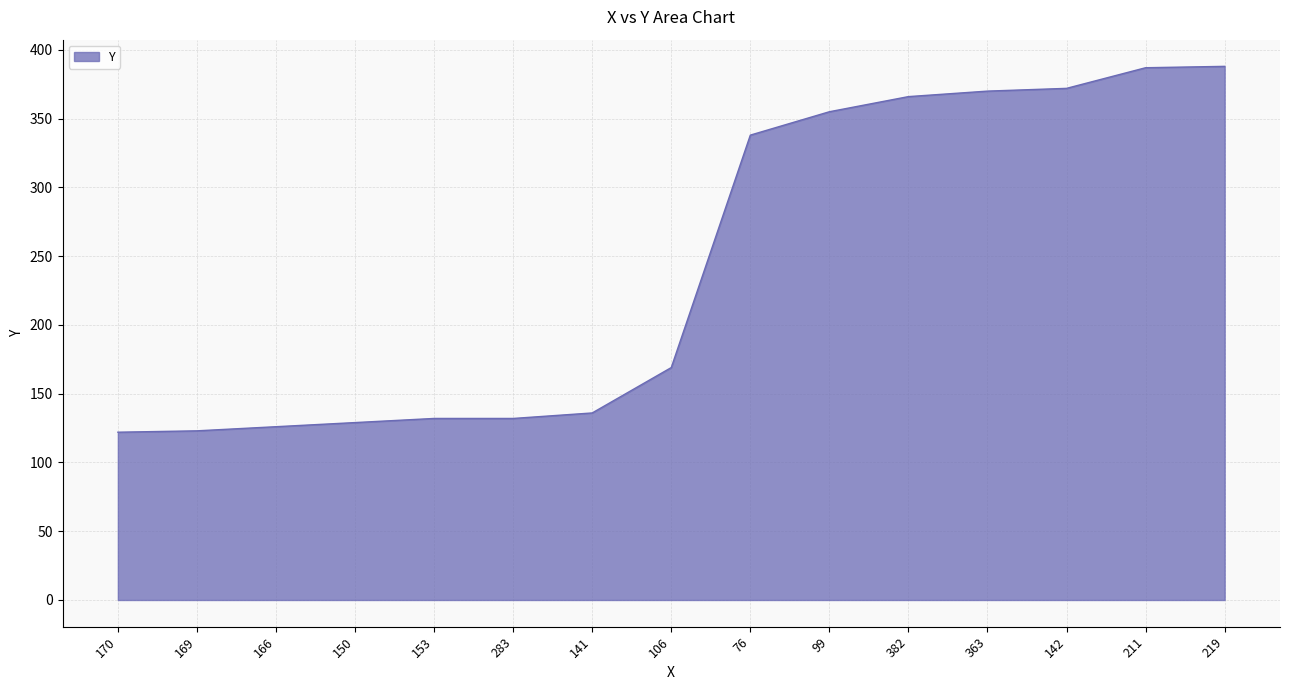

What position from the left is 76?

9